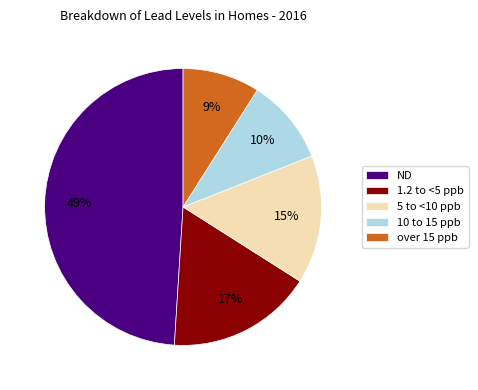

To the nearest percent, what portion does 1.2 to <5 ppb represent?

17%